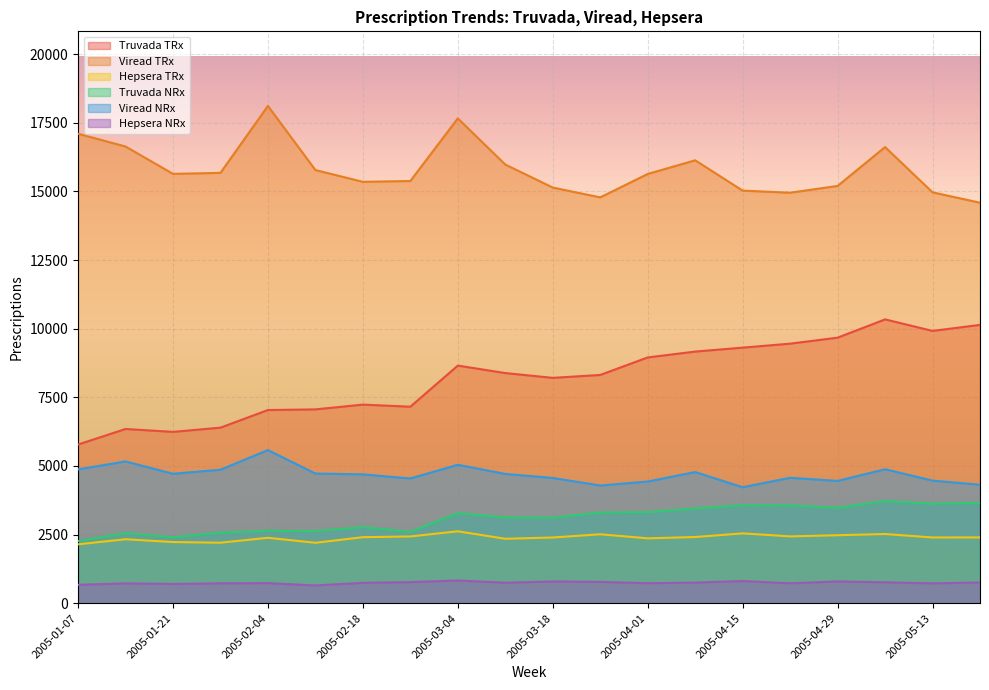

True or false: Viread TRx and Truvada NRx intersect in this chart.

False